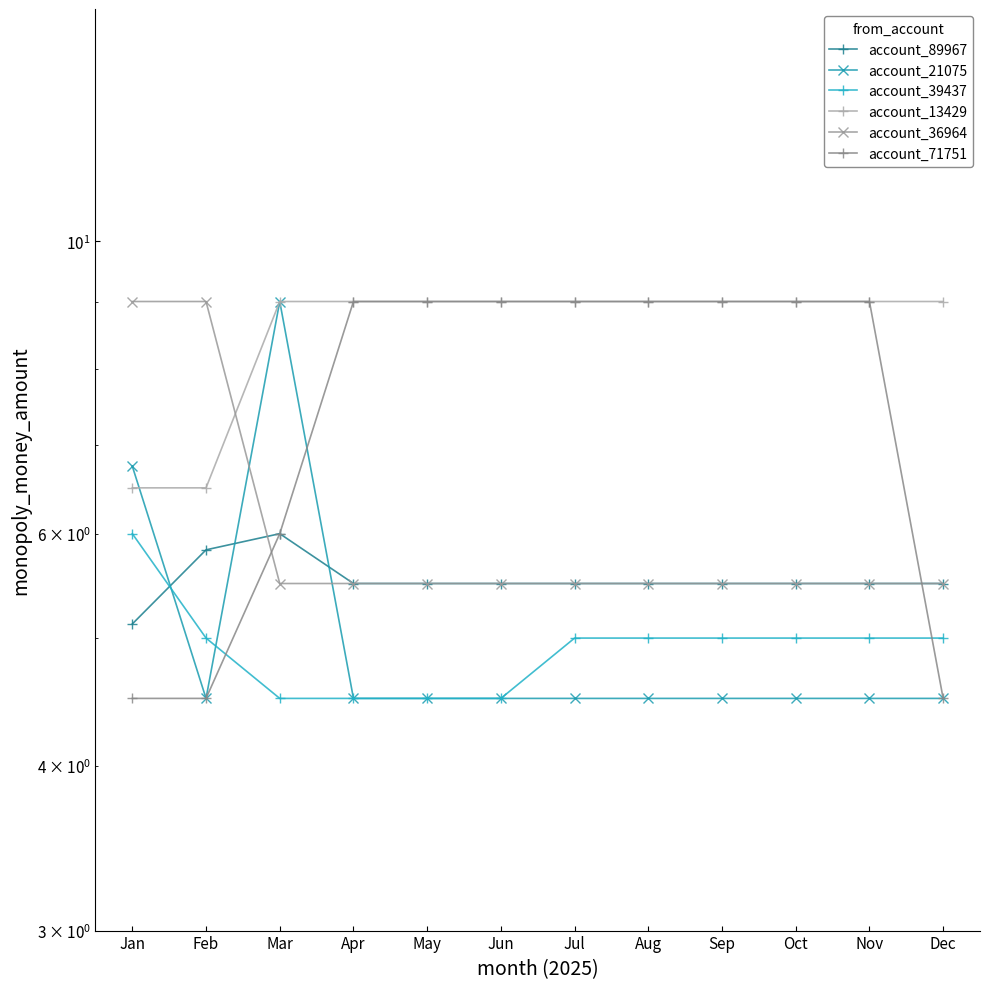

Is it true that account_89967 equals 3.6 at Mar?

False